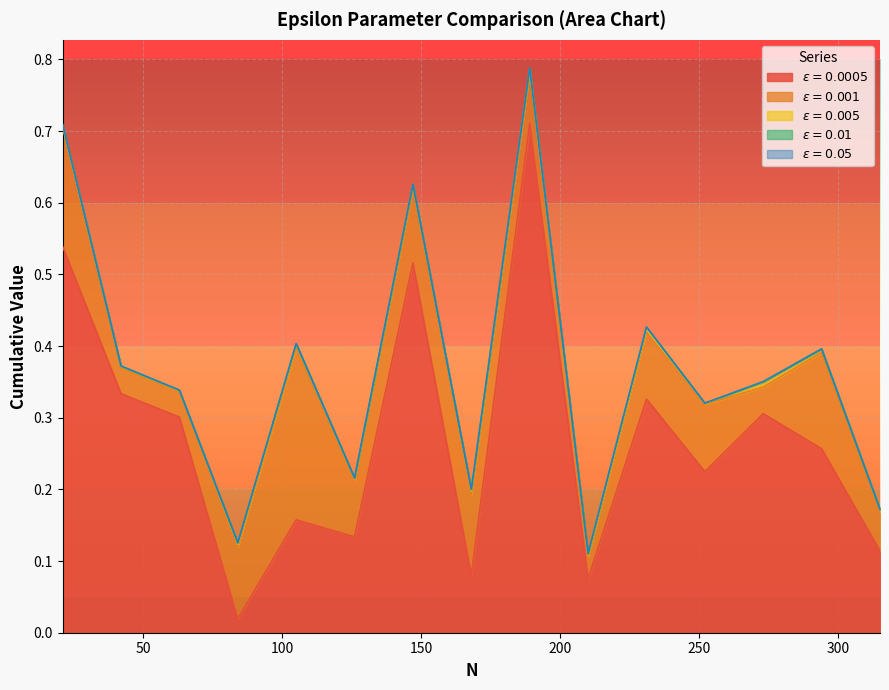

What is the value of the $\epsilon = 0.001$ point at the 9th from the left?

0.1